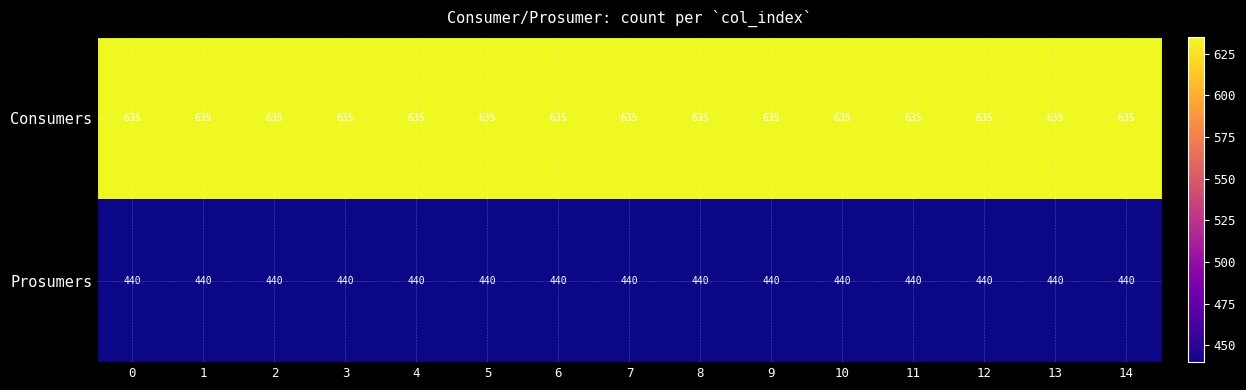

What is the total value across all series at 1?

1075